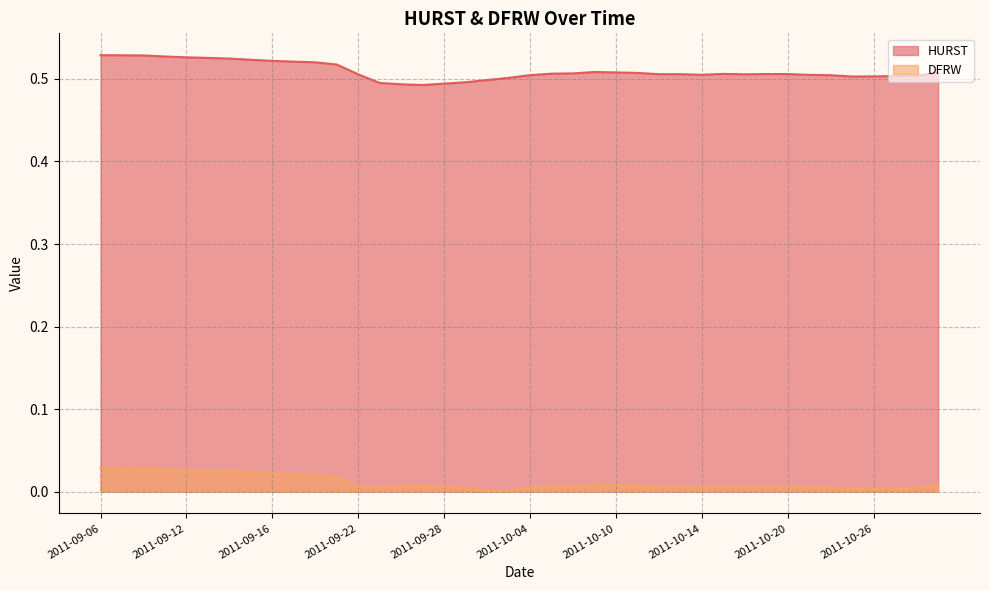

How many interior local valleys does the DFRW series have?

5